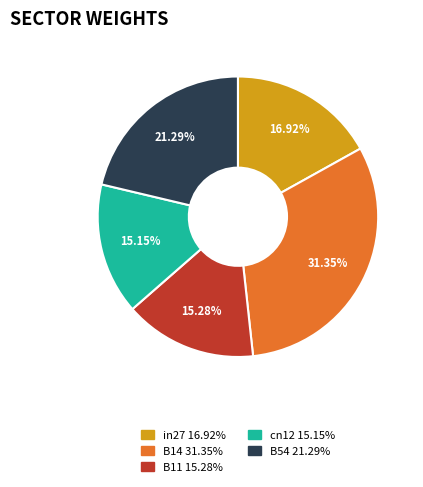

Is there any slice that represents more than half of the pie?

No